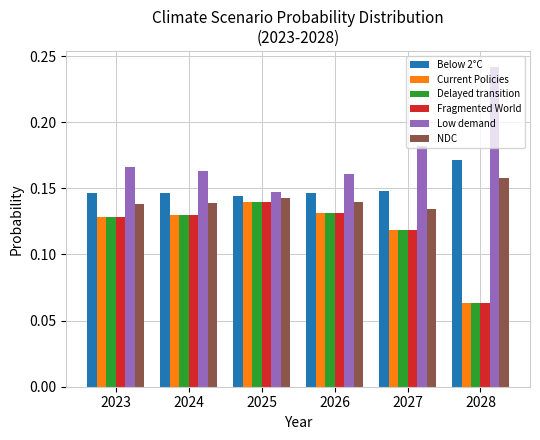

Is the value of Fragmented World at 2028 greater than the value of NDC at 2025?

No